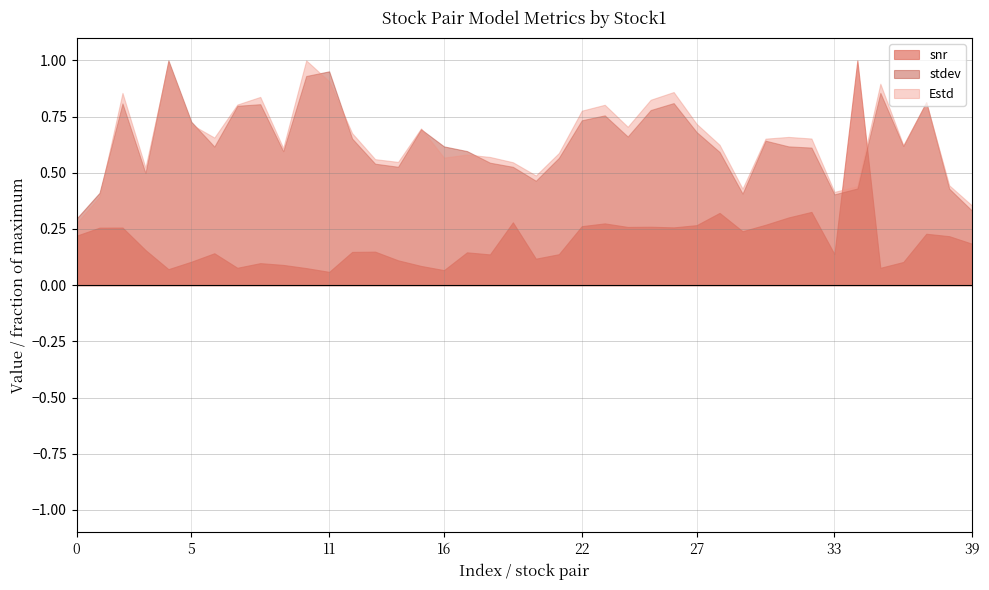

How many data points does each series have?

40